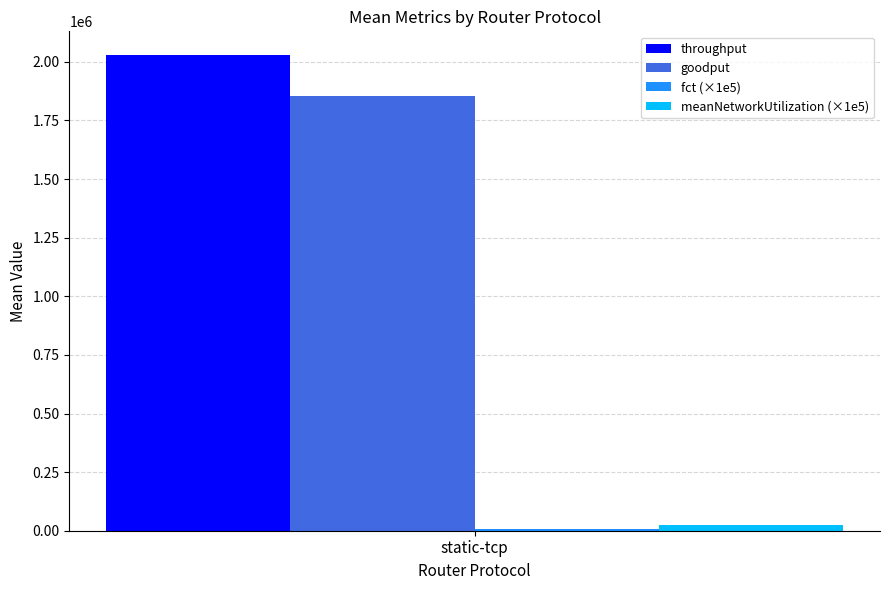

True or false: goodput has a value of 550320.4 at static-tcp.

False